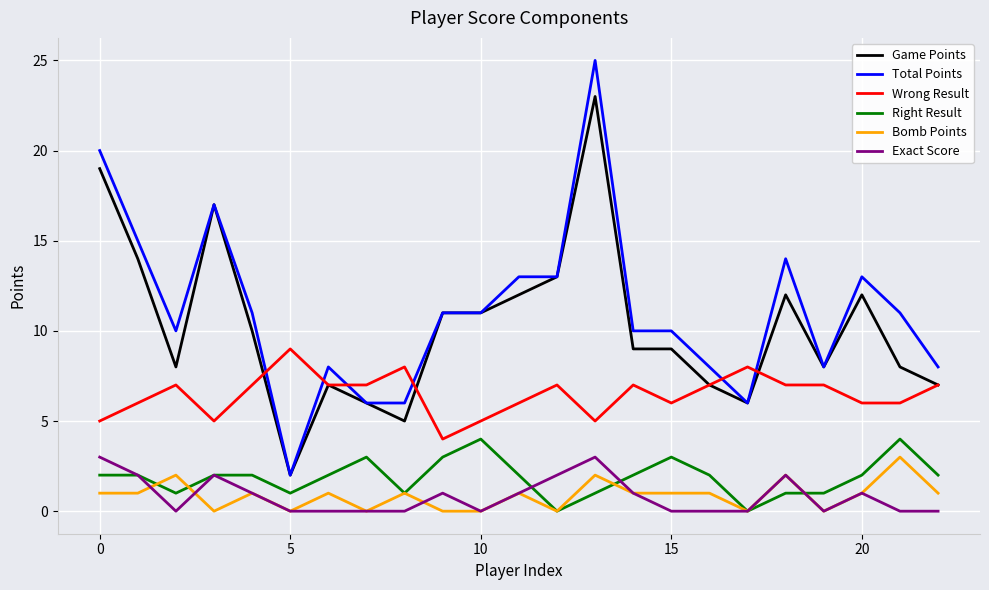

Which series has the widest spread of values?

Total Points